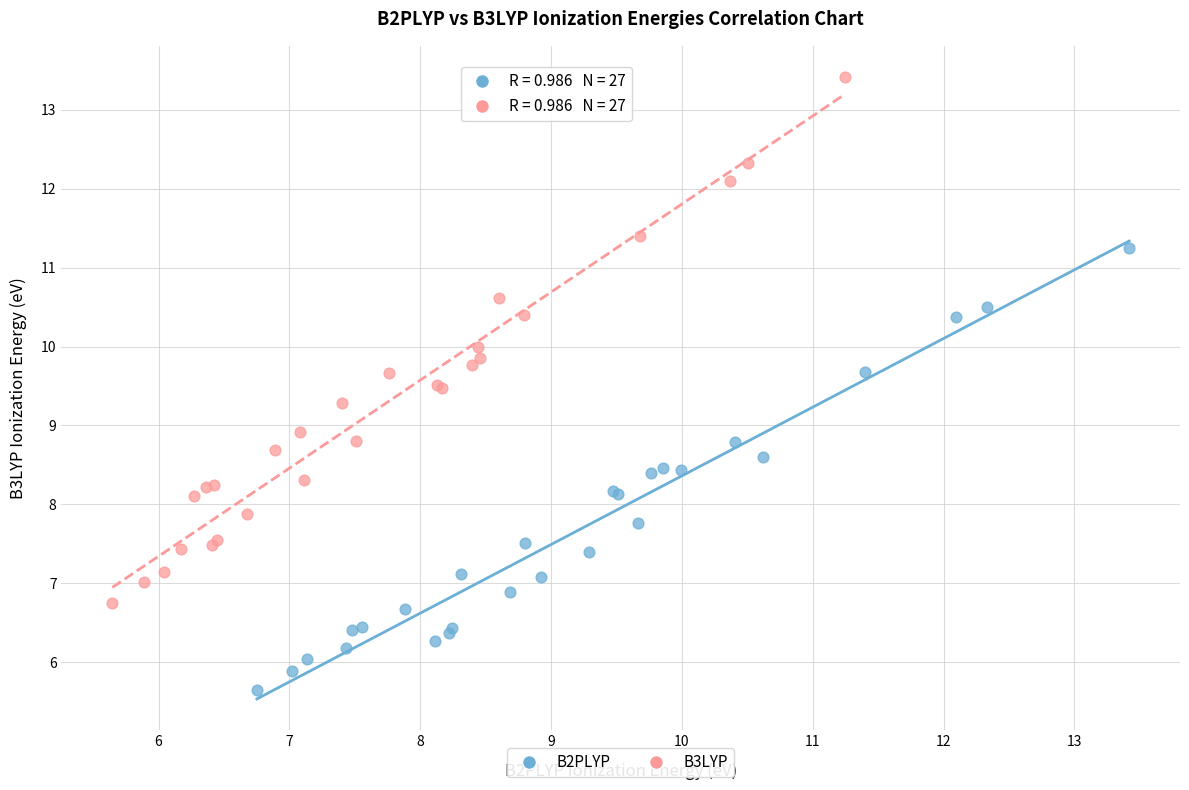

Which series contains the lowest Y value?

B2PLYP